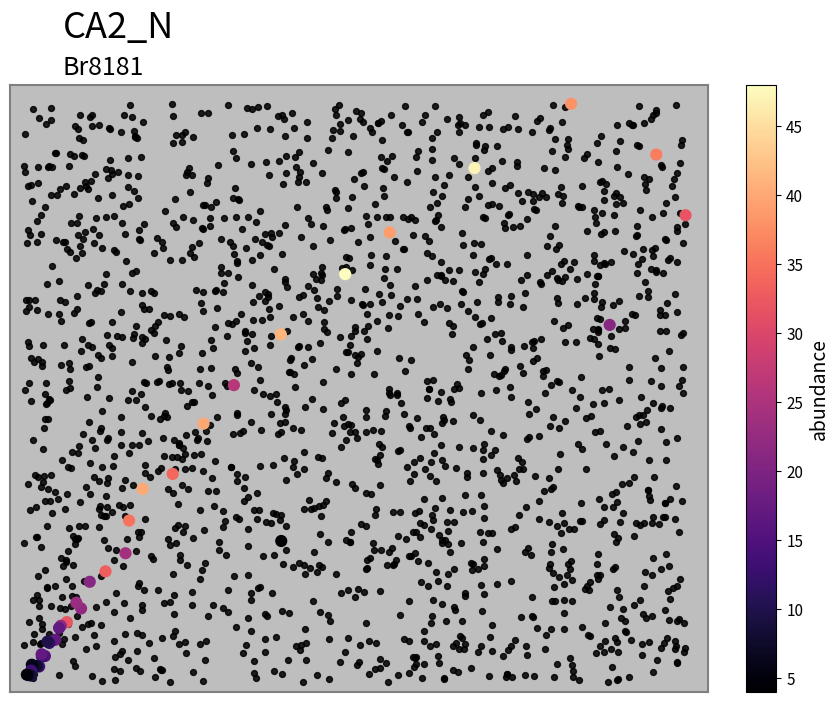

How many values exceed 3?

20